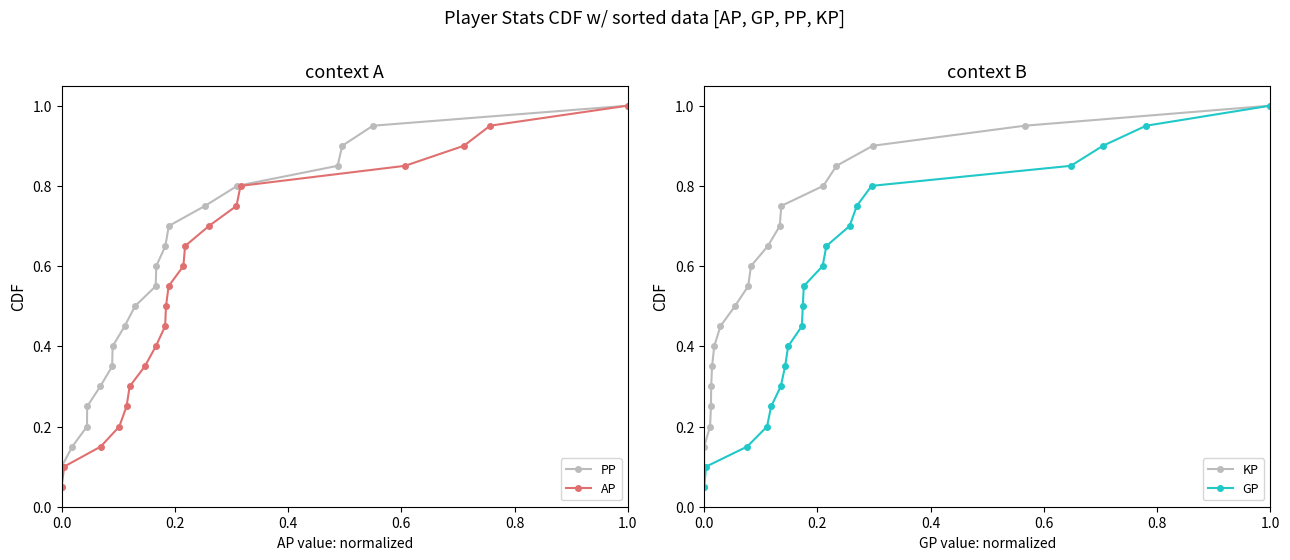

What is the highest value of the AP series?

1.0